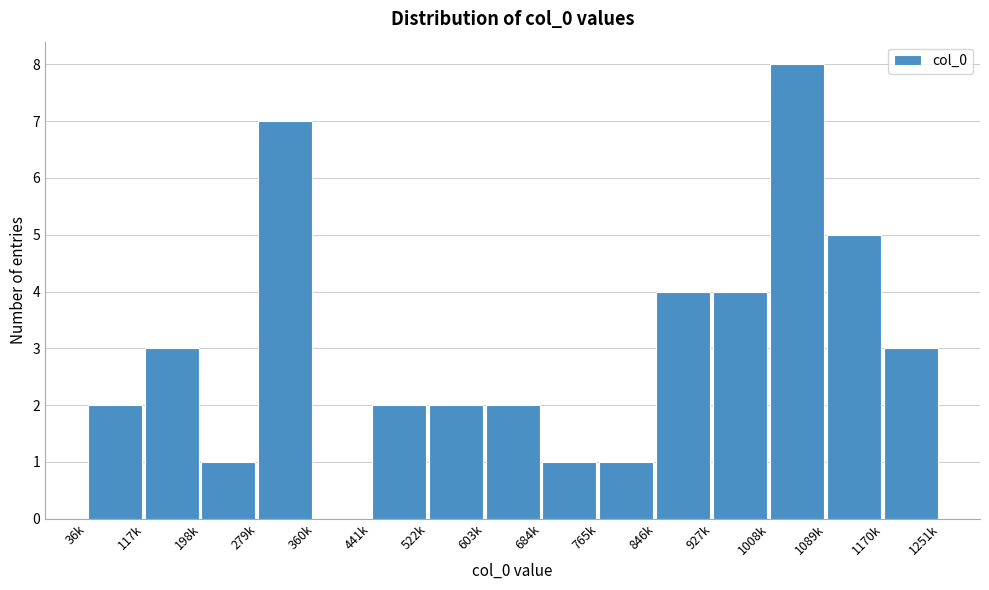

Reading left to right, list all the values displayed in this chart.

36k=2	117k=3	198k=1	279k=7	360k=0	441k=2	522k=2	603k=2	684k=1	765k=1	846k=4	927k=4	1008k=8	1089k=5	1170k=3